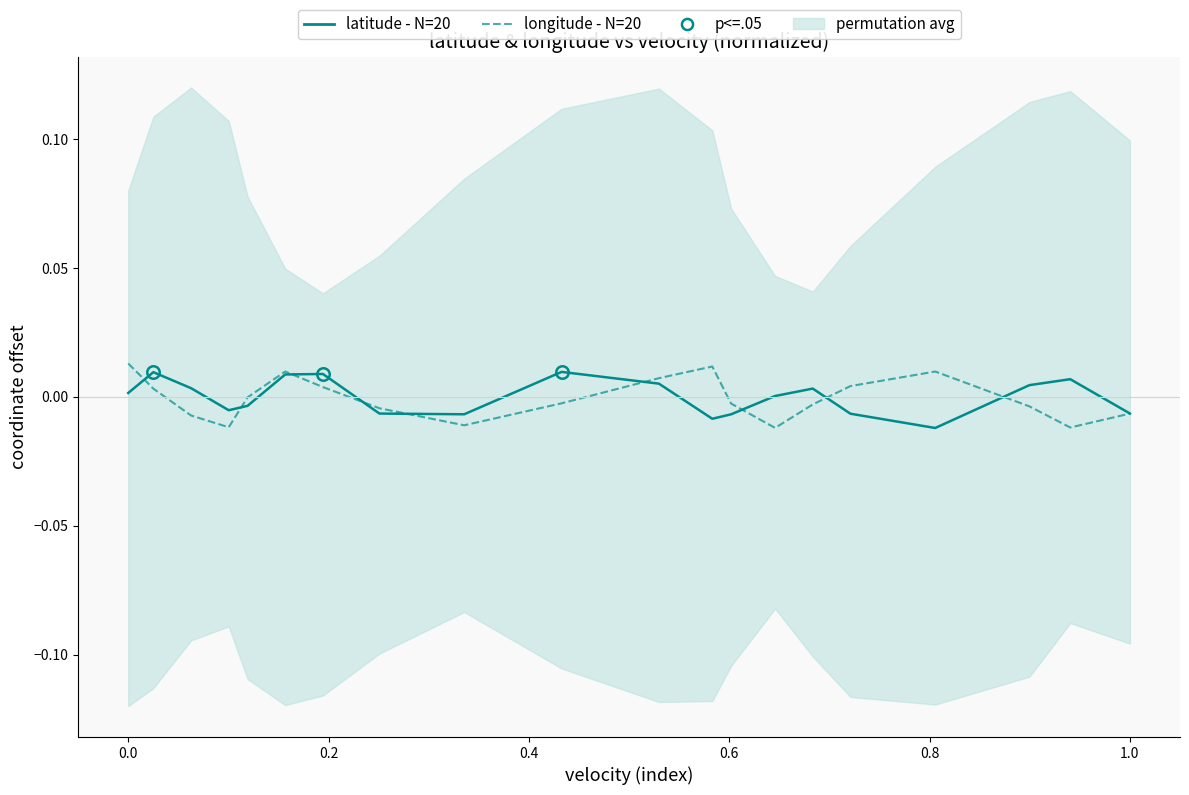

At how many categories does at least one series exceed 0?

14